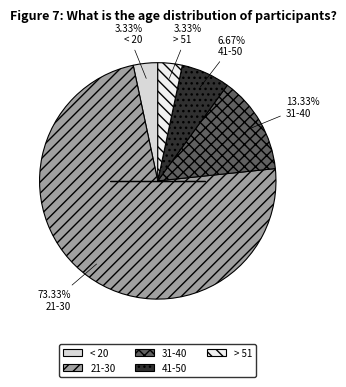

How many segments does this pie chart have?

5